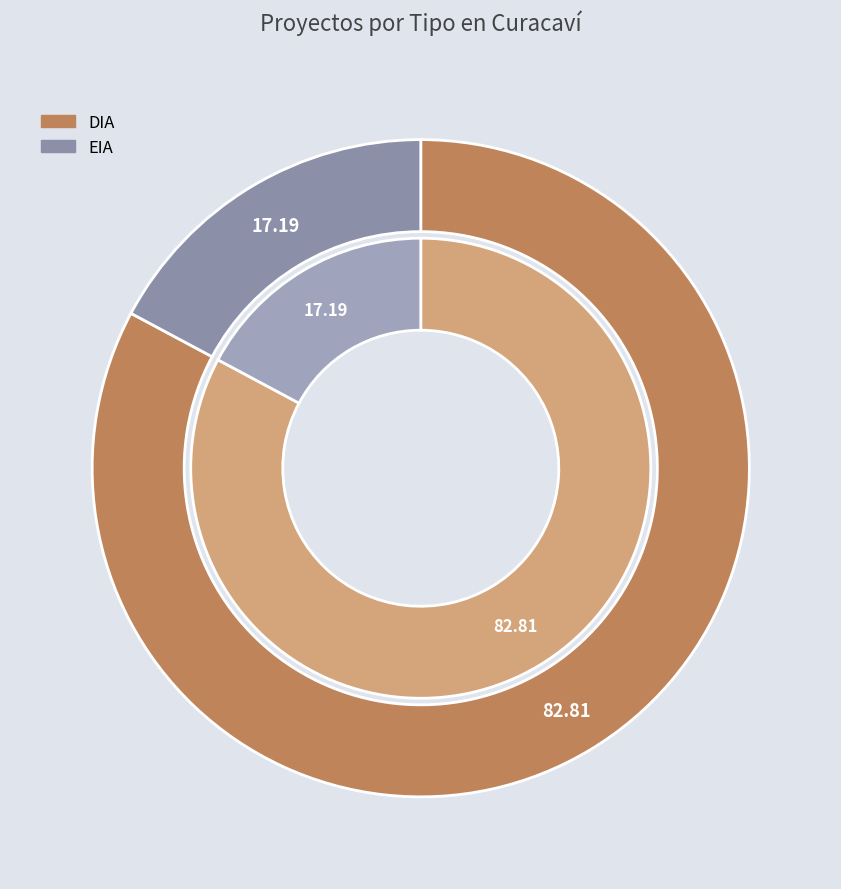

Which has a higher value, EIA or DIA?

DIA